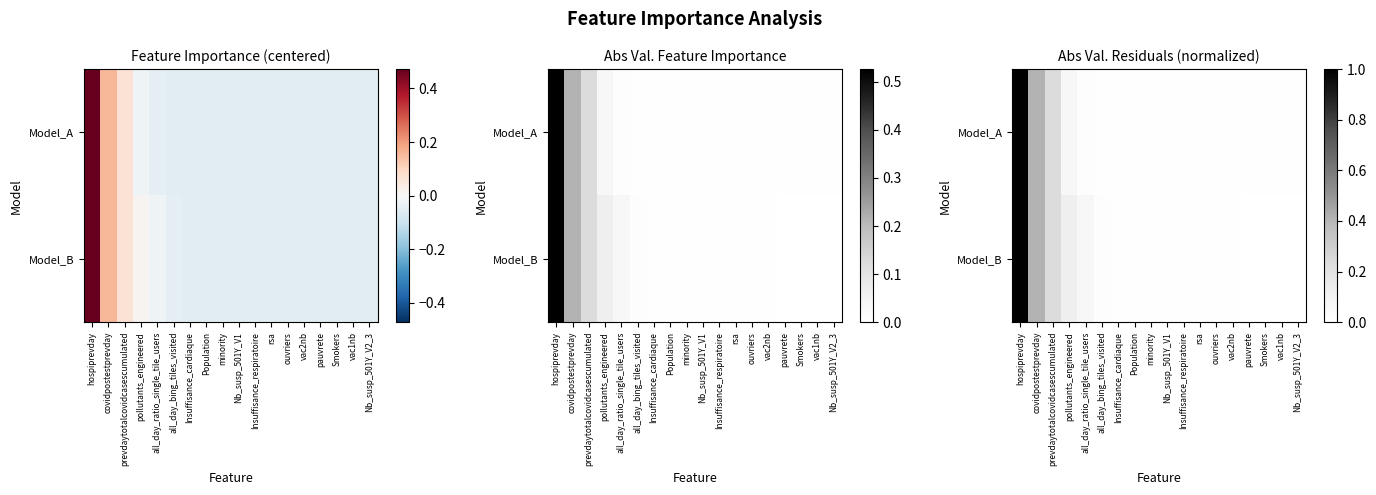

At how many categories does at least one series exceed 0?

18